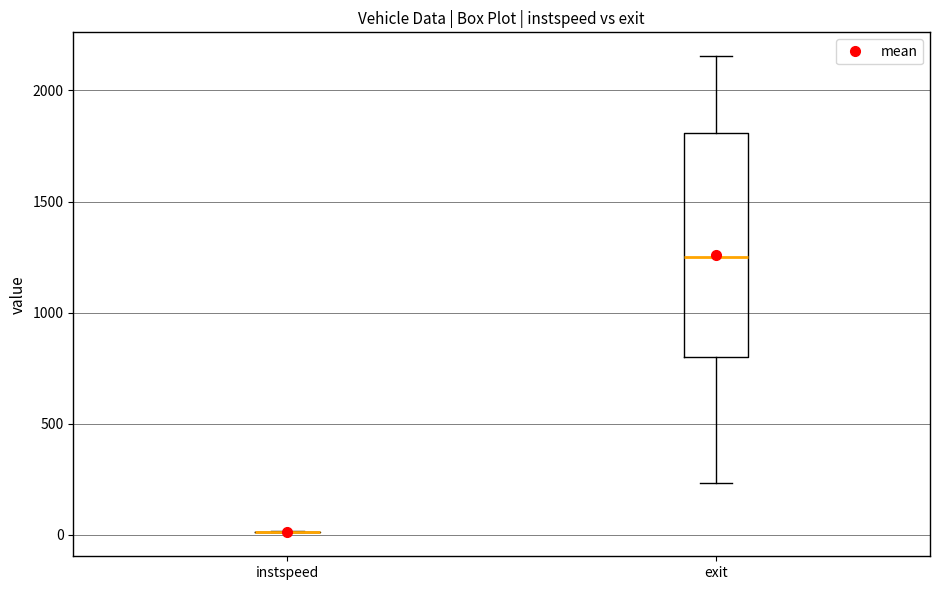

Which box is the tallest, from its lower edge to its upper edge?

exit